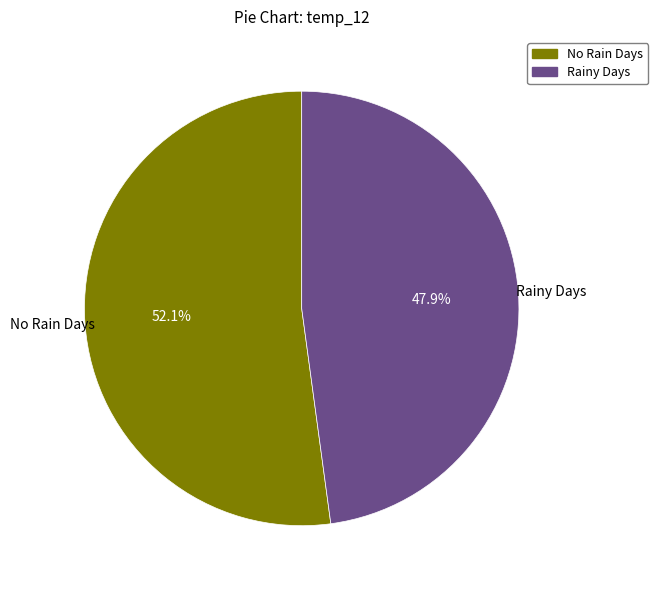

Does any single category account for the majority?

Yes